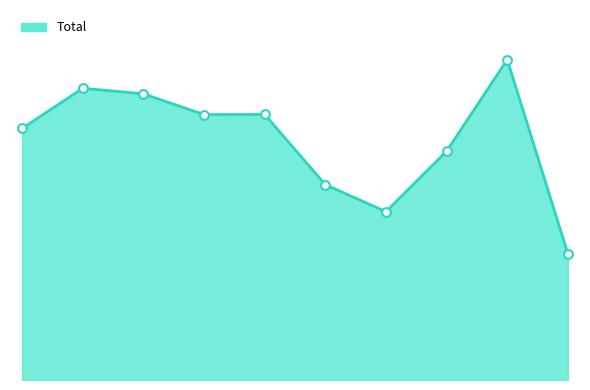

Does the chart have visible grid lines?

No